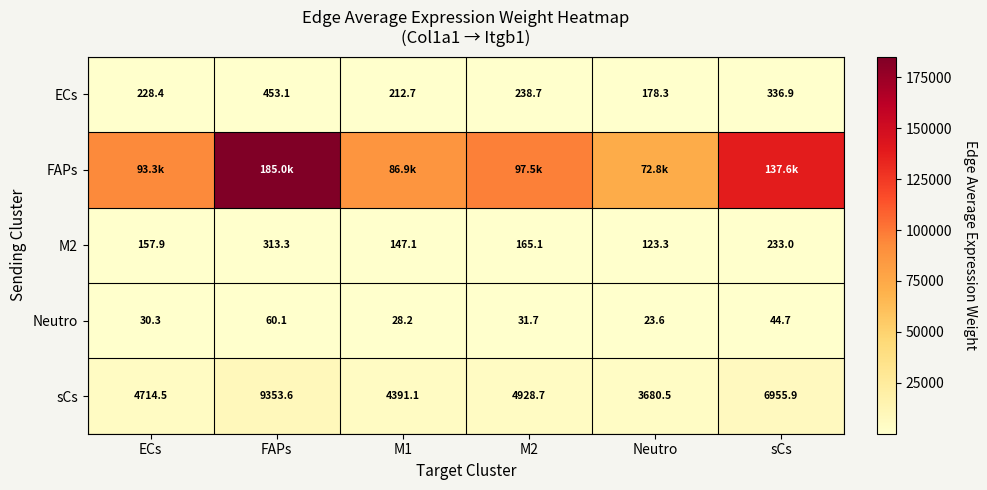

Is the value of Neutro at ECs greater than the value of sCs at M2?

No